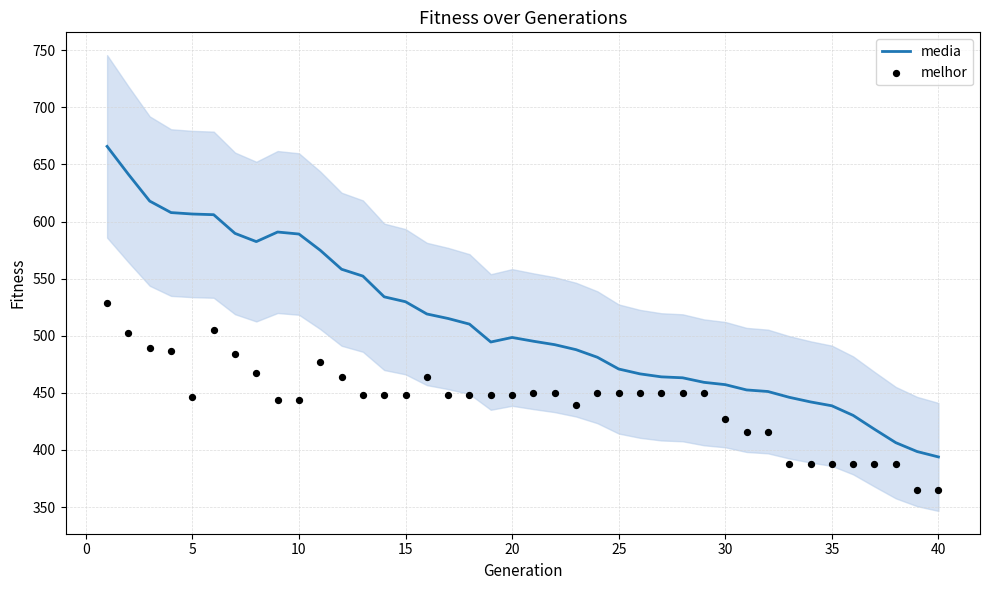

What is the minimum value for media?

393.9